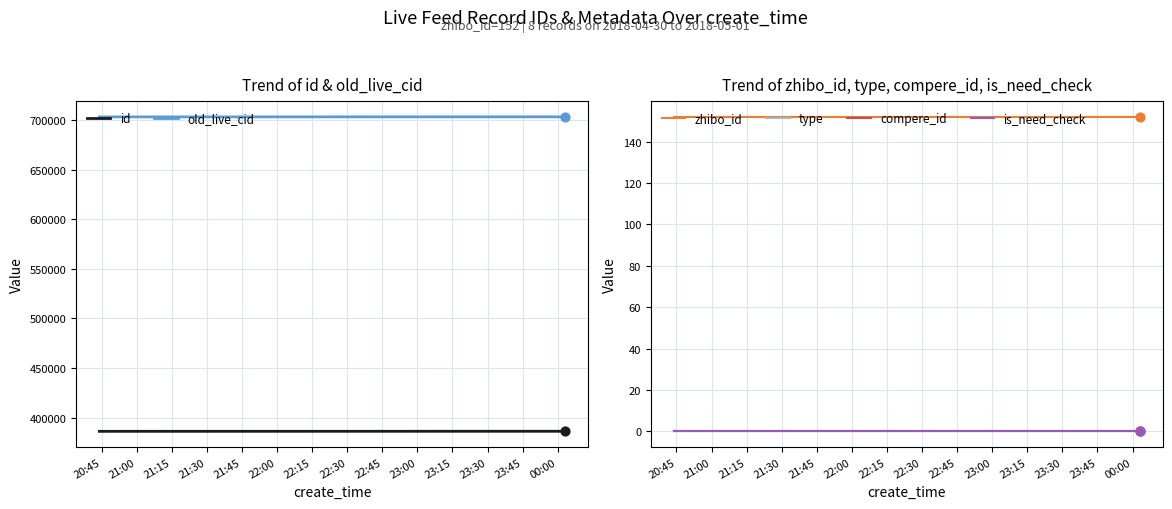

What is the highest value of the old_live_cid series?

703376